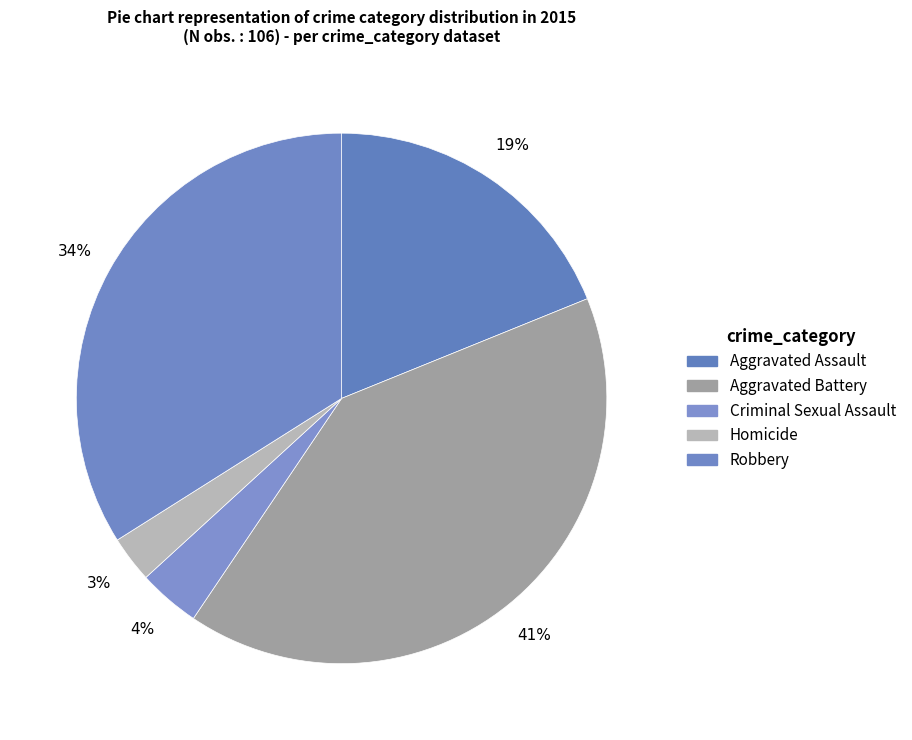

How many segments does this pie chart have?

5